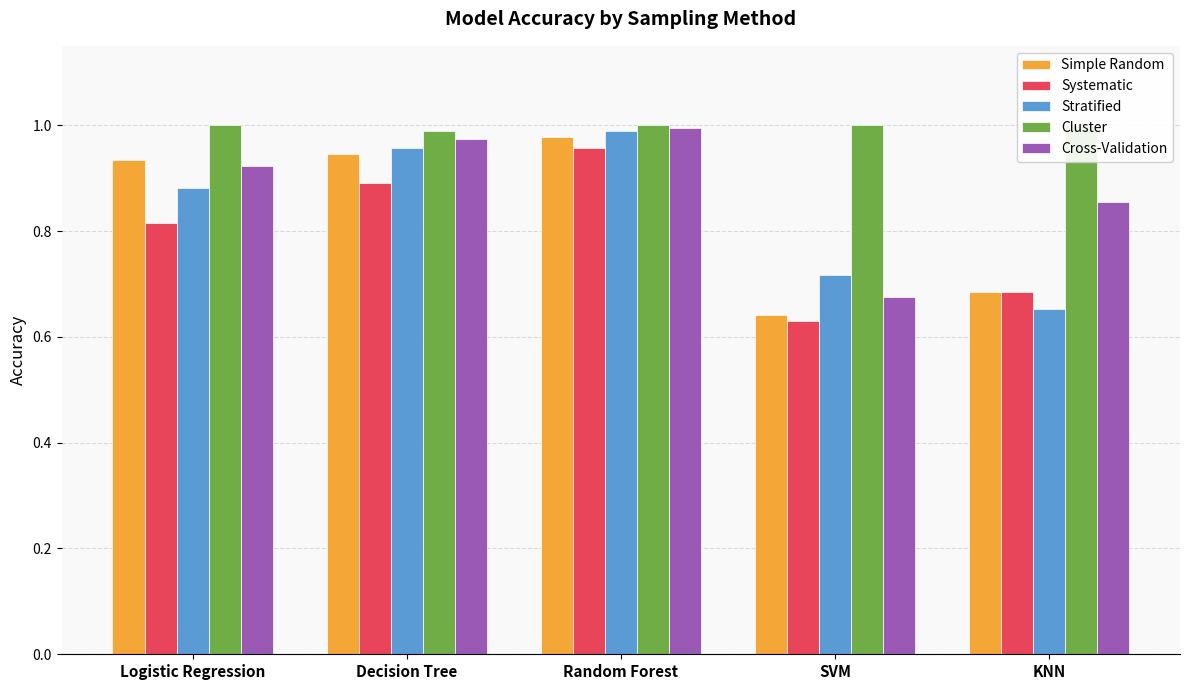

What are all the series names shown in the legend?

Simple Random, Systematic, Stratified, Cluster, Cross-Validation